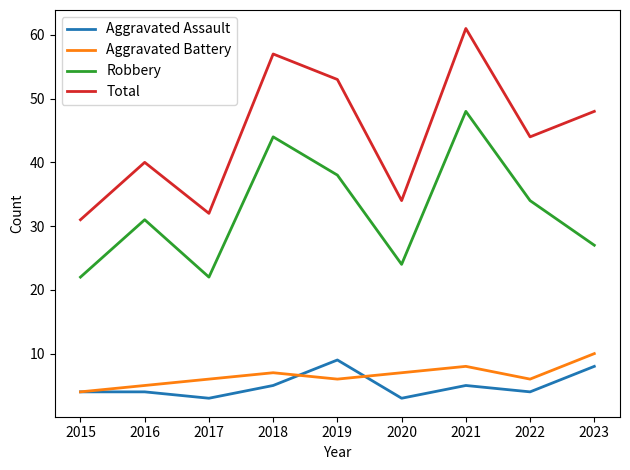

True or false: Robbery and Total intersect in this chart.

False